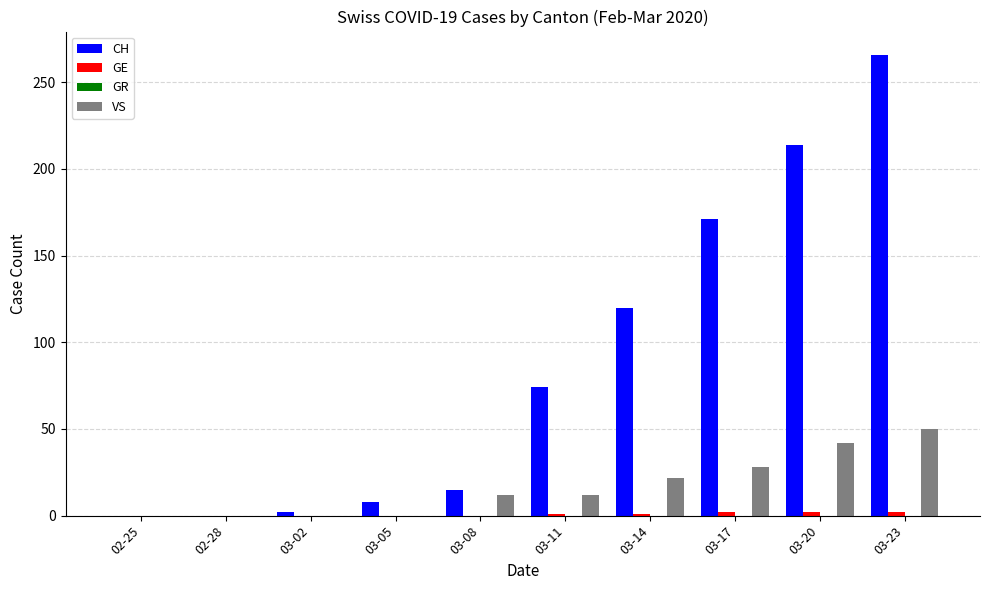

Between 02-28 and 03-14, which series saw the biggest shift?

CH